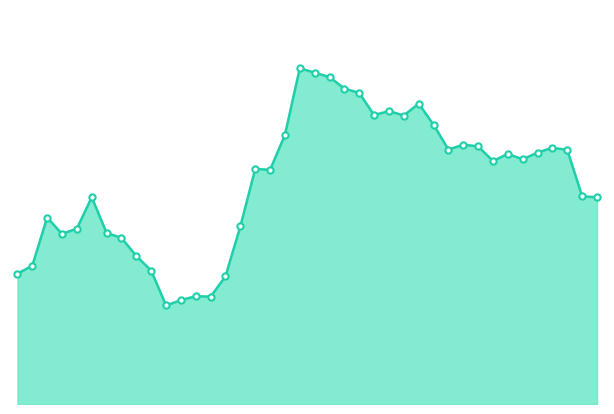

Count the number of data series in this chart.

1